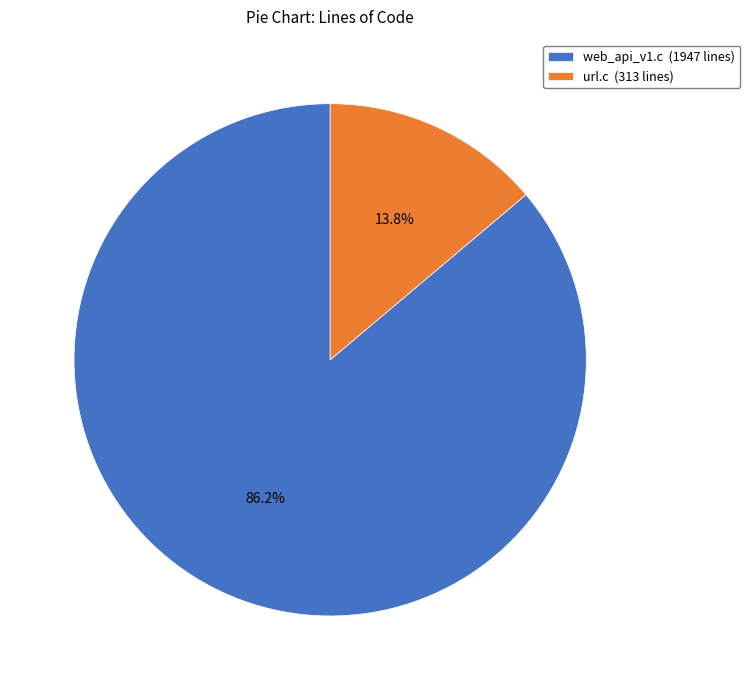

How many slices are in this pie chart?

2